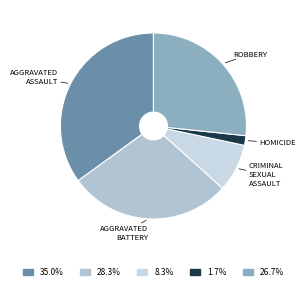

How many segments does this pie chart have?

5